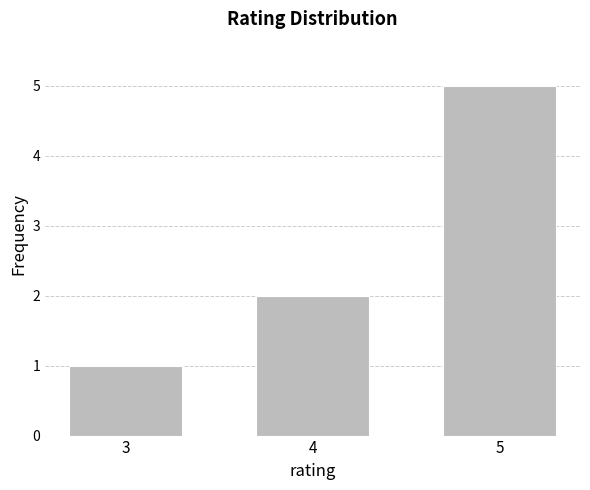

The value at 4 is 1. True or false?

False